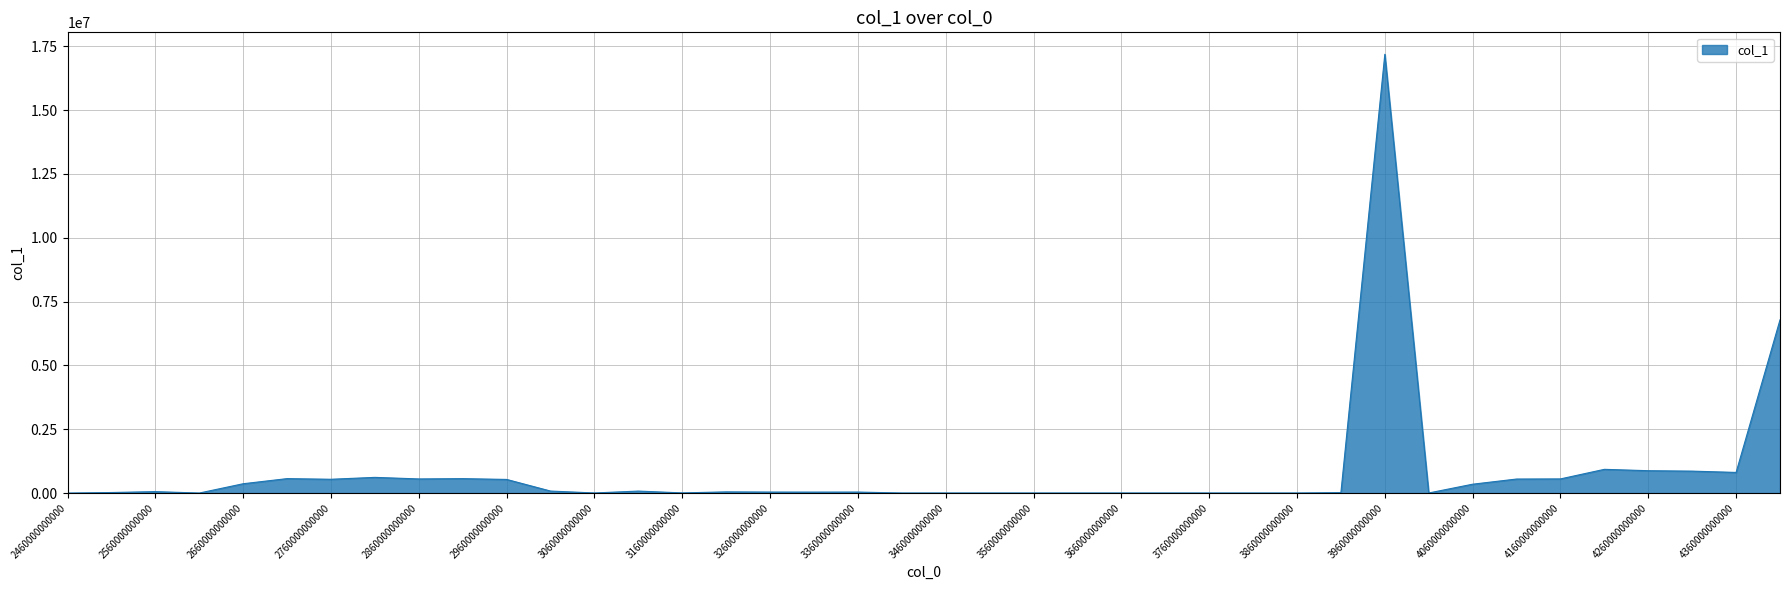

True or false: there are more than 2 points higher than both neighbors.

True